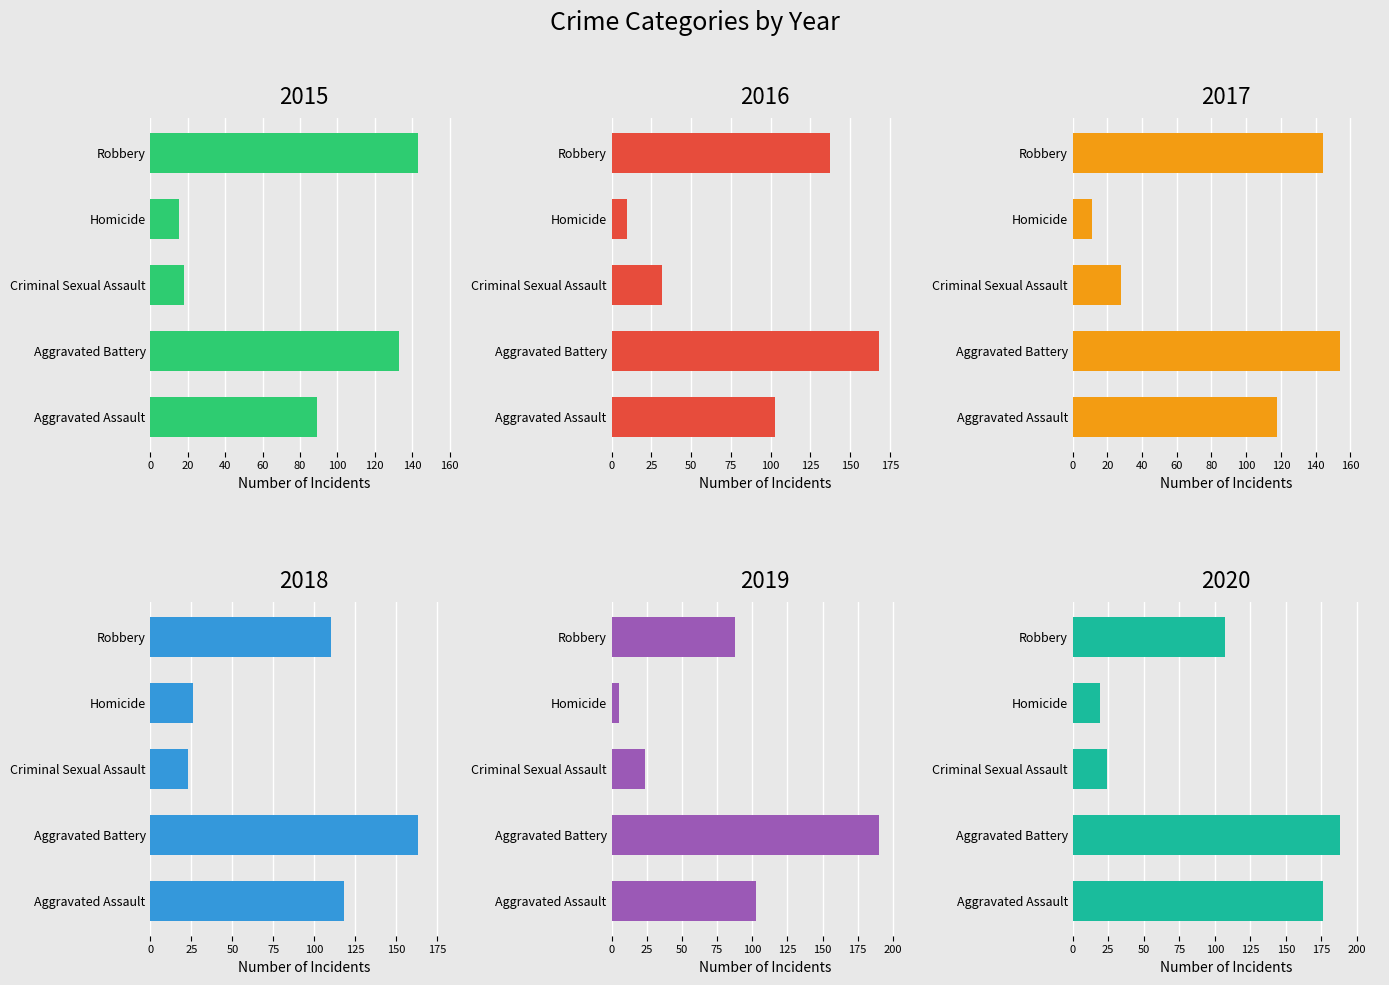

Is the value of 2015 at Criminal Sexual Assault greater than the value of 2016 at Homicide?

Yes